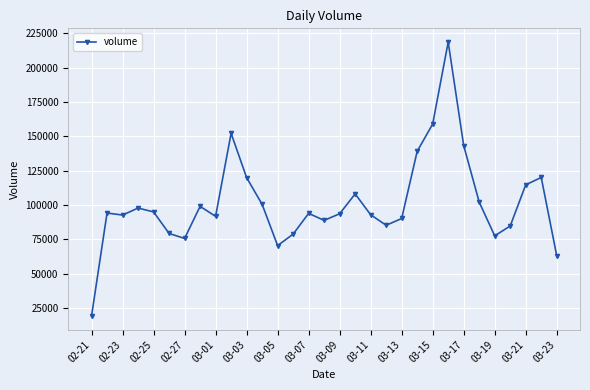

What is the value of the 22nd point from the left?

139131